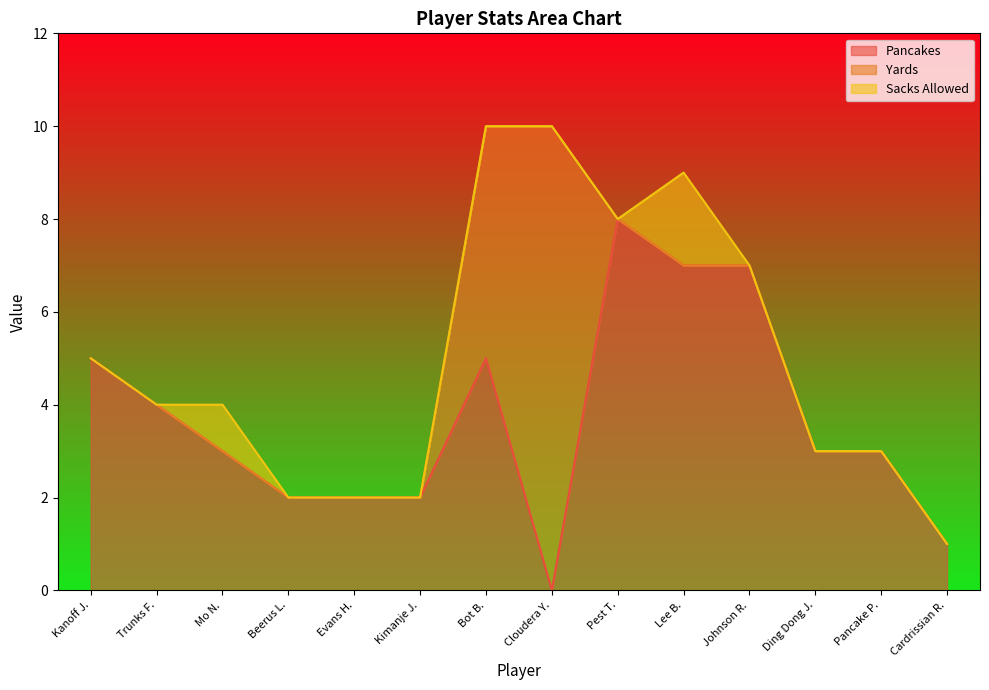

Between Beerus L. and Johnson R., which is larger?

Johnson R.